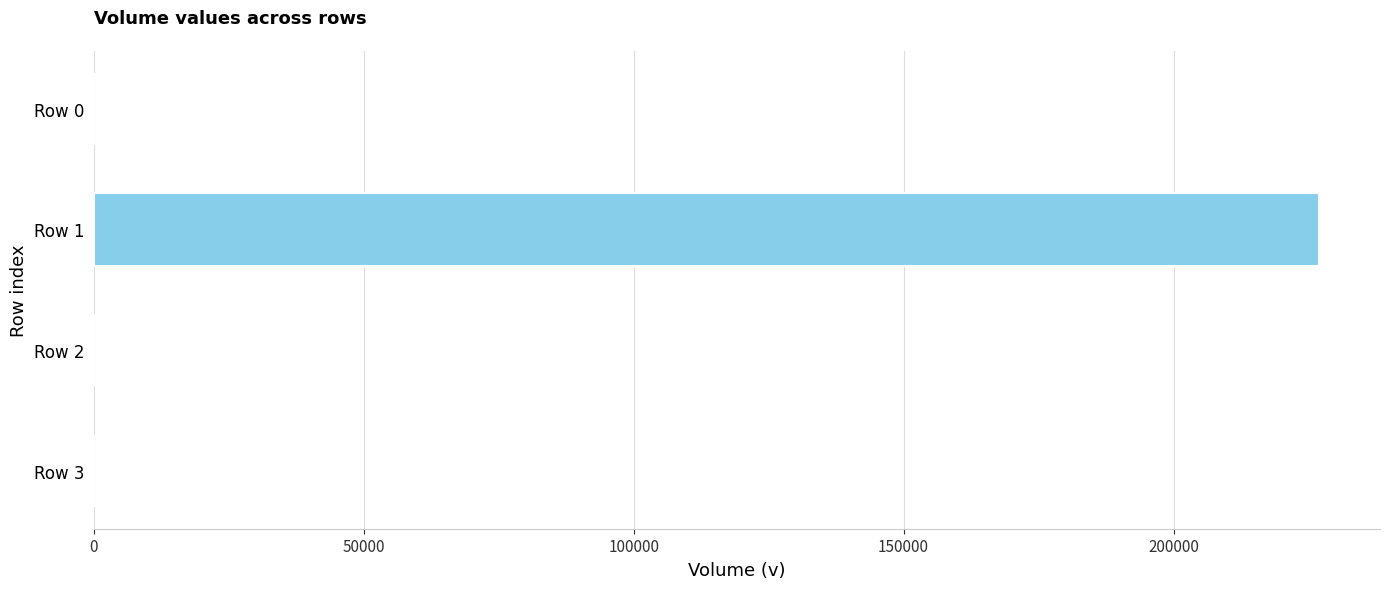

What is the sum of all values?

227100